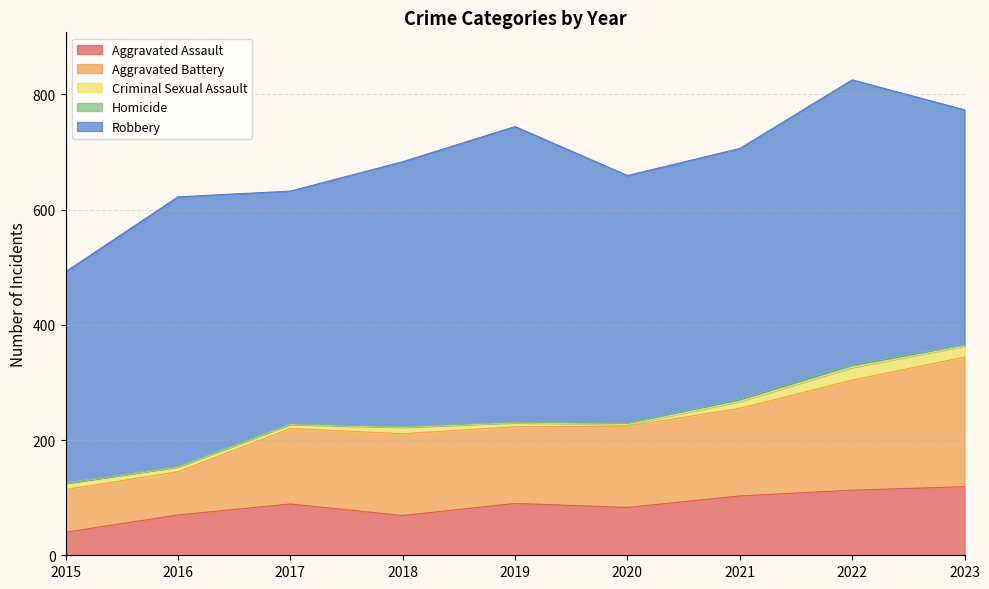

Where does the Aggravated Battery series first go above 141?

2018